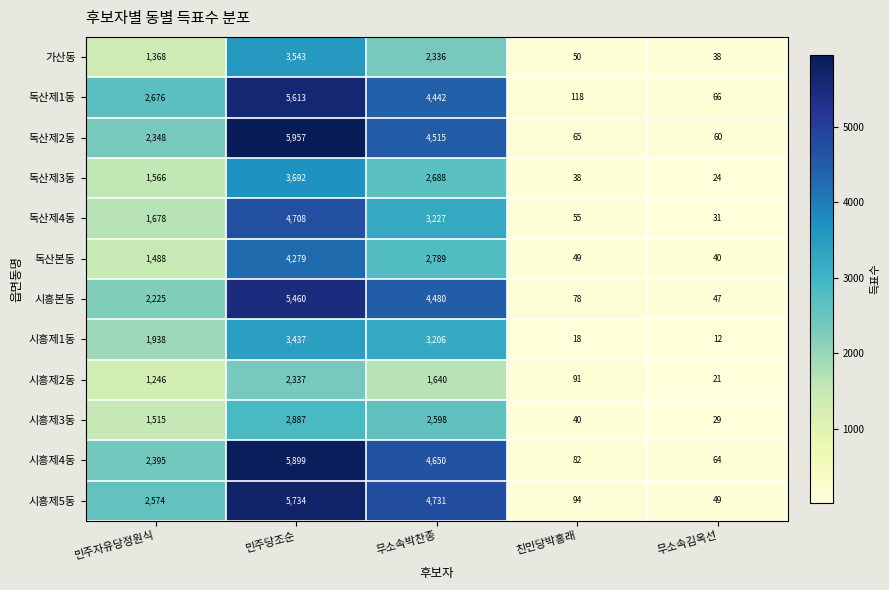

What is the sum of the 독산제4동 values at 민주자유당정원식 and 무소속박찬종?

4905